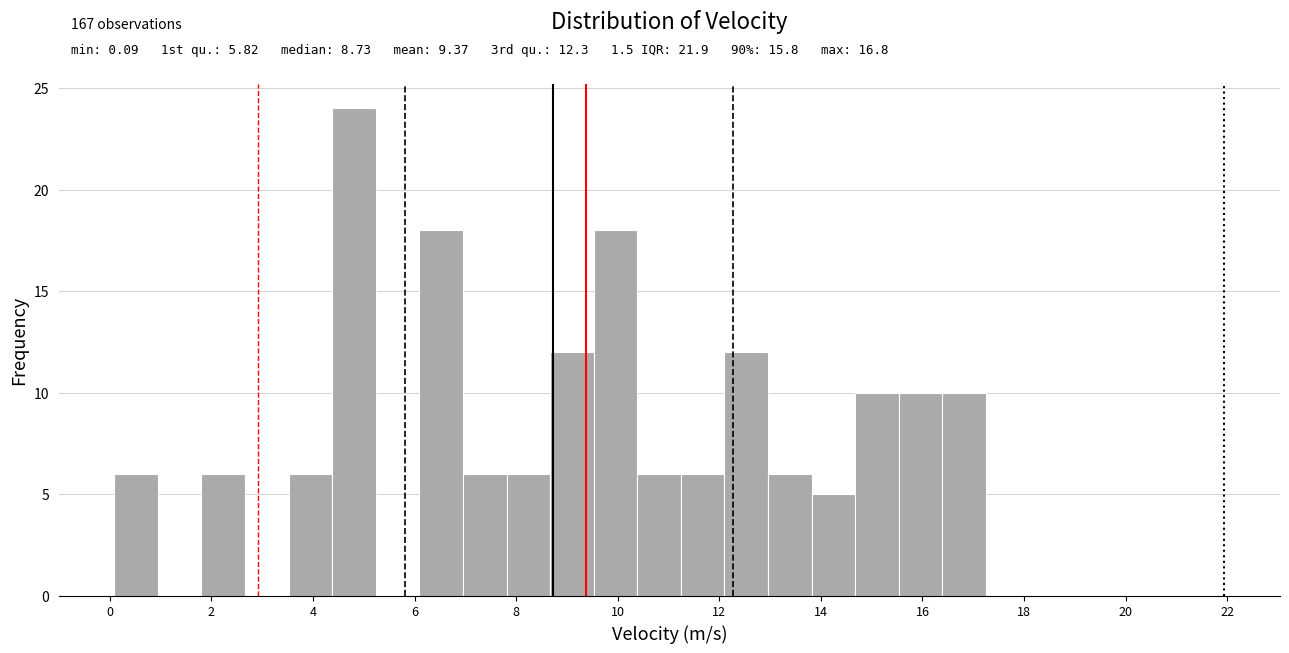

Over which range of the x-axis is the bar tallest?

4.4 to 5.2